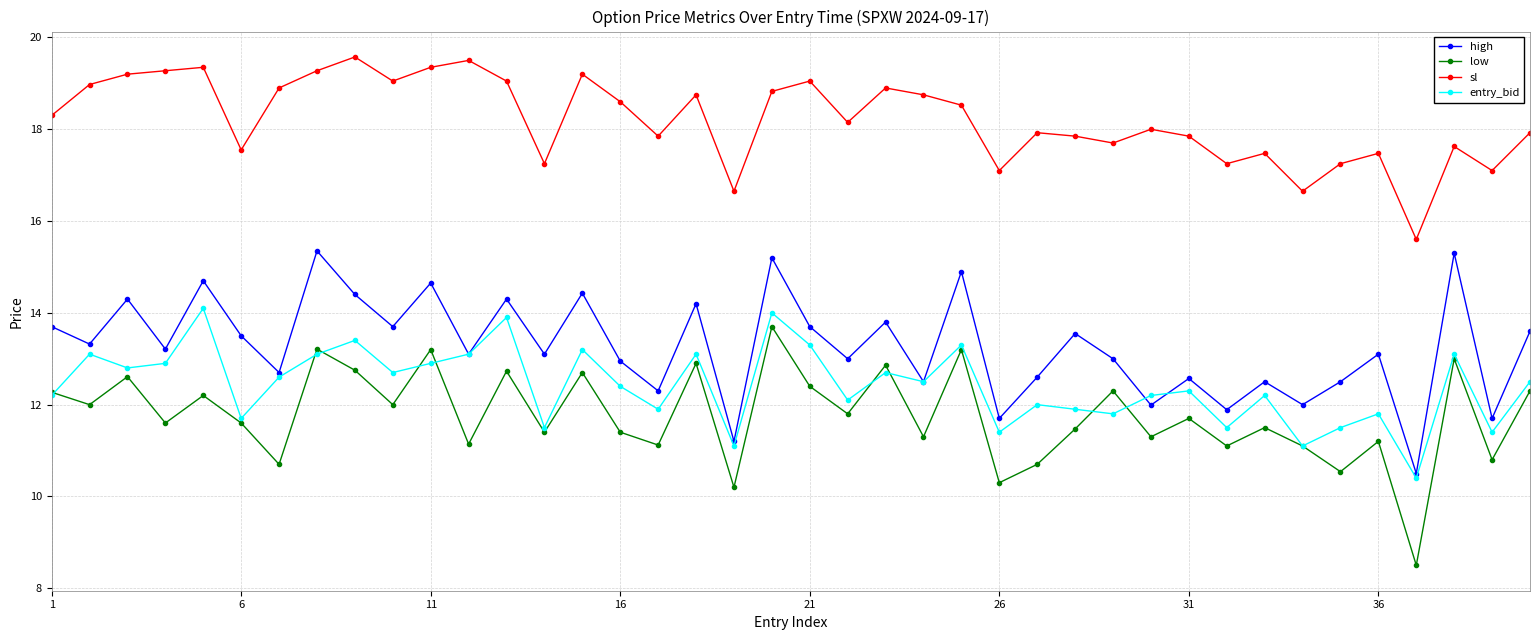

What is the minimum value for entry_bid?

10.4